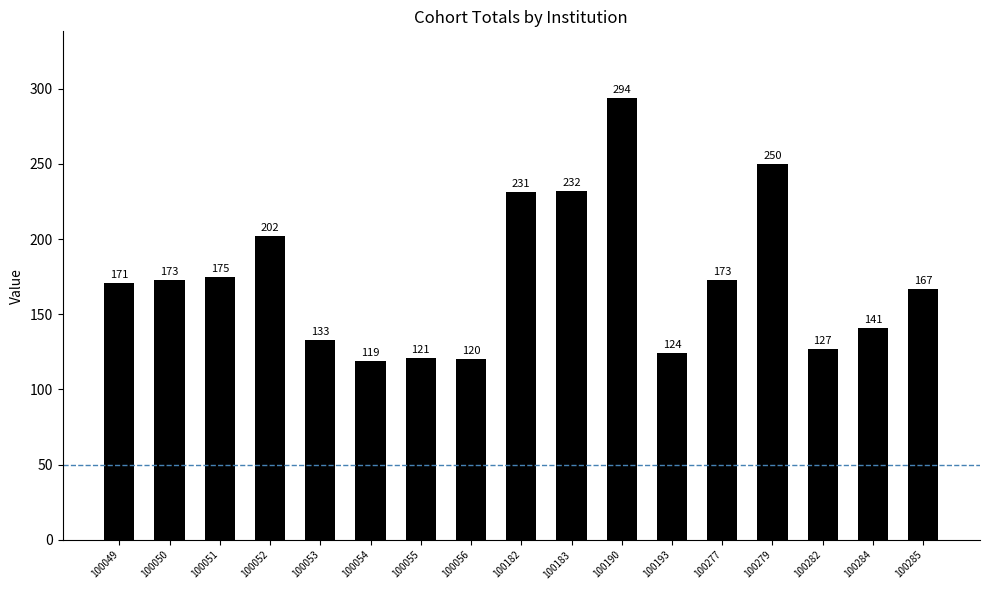

What is the value of the 7th bar from the left?

121